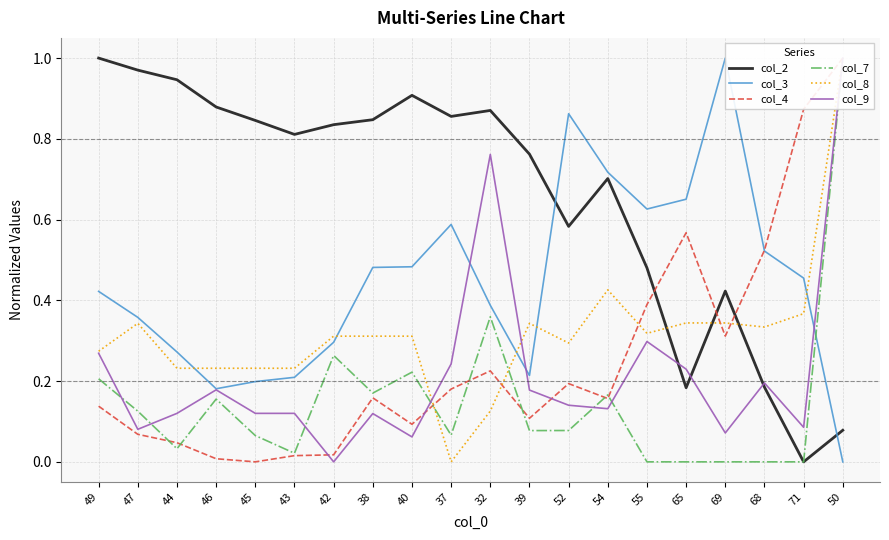

At which label does col_3 reach its minimum?

50